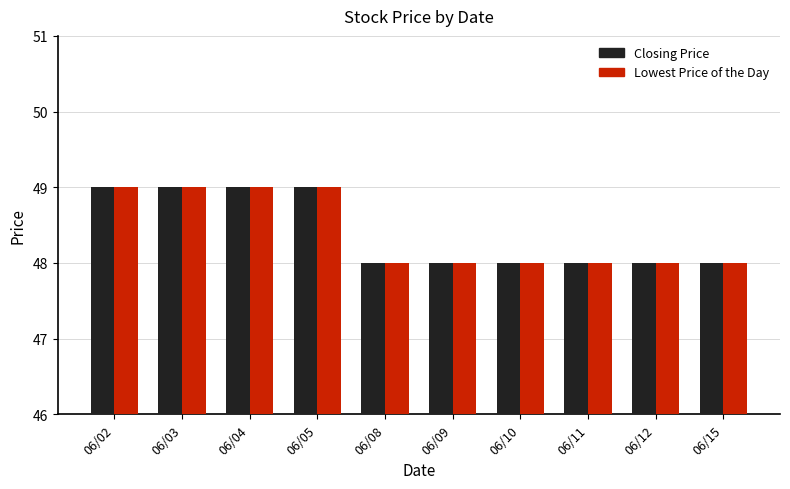

Count the Lowest Price of the Day values in the range 48 to 49.

10